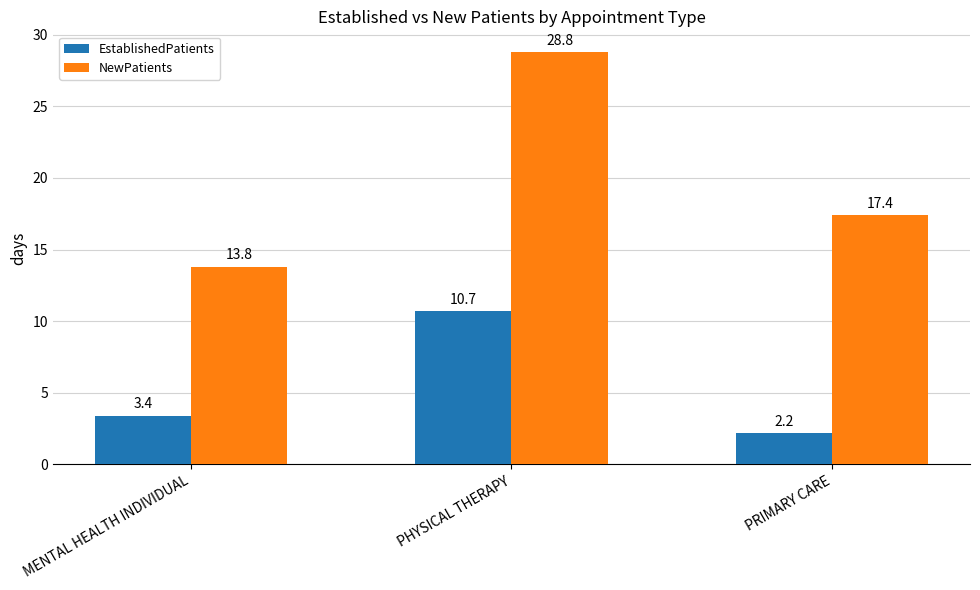

Reading left to right, transcribe all the data shown in this chart.

EstablishedPatients: MENTAL HEALTH INDIVIDUAL=3.4	PHYSICAL THERAPY=10.7	PRIMARY CARE=2.2
NewPatients: MENTAL HEALTH INDIVIDUAL=13.8	PHYSICAL THERAPY=28.8	PRIMARY CARE=17.4